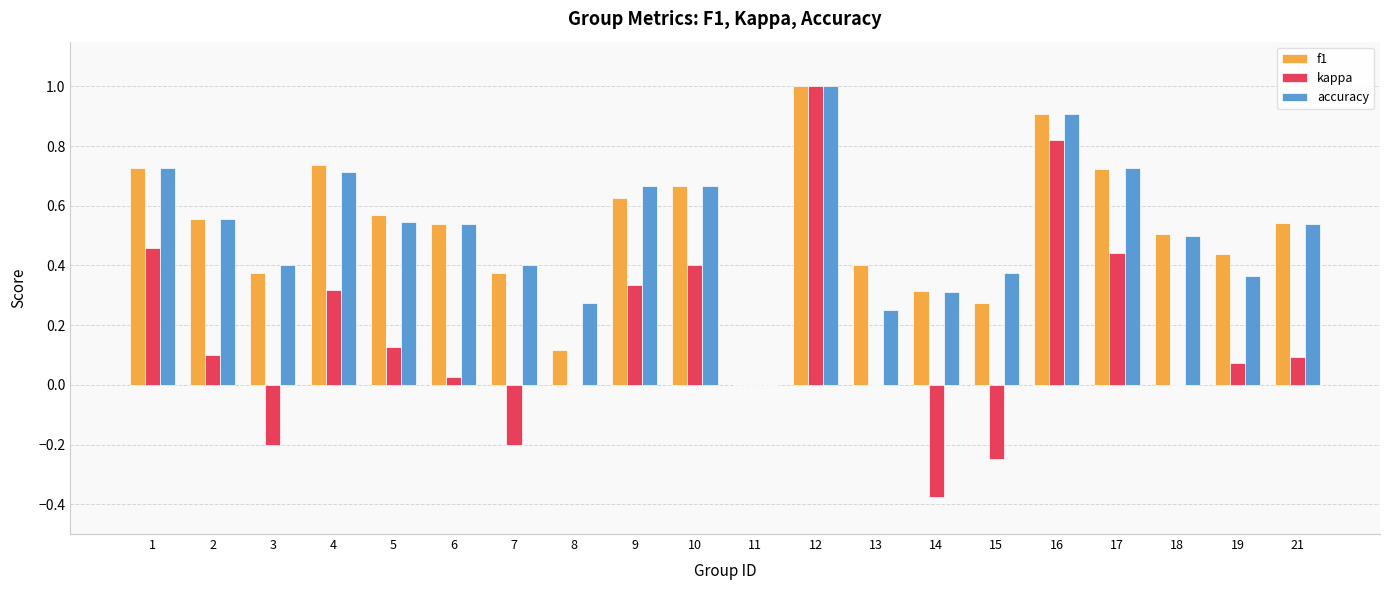

What is the total value across all series at 21?

1.2